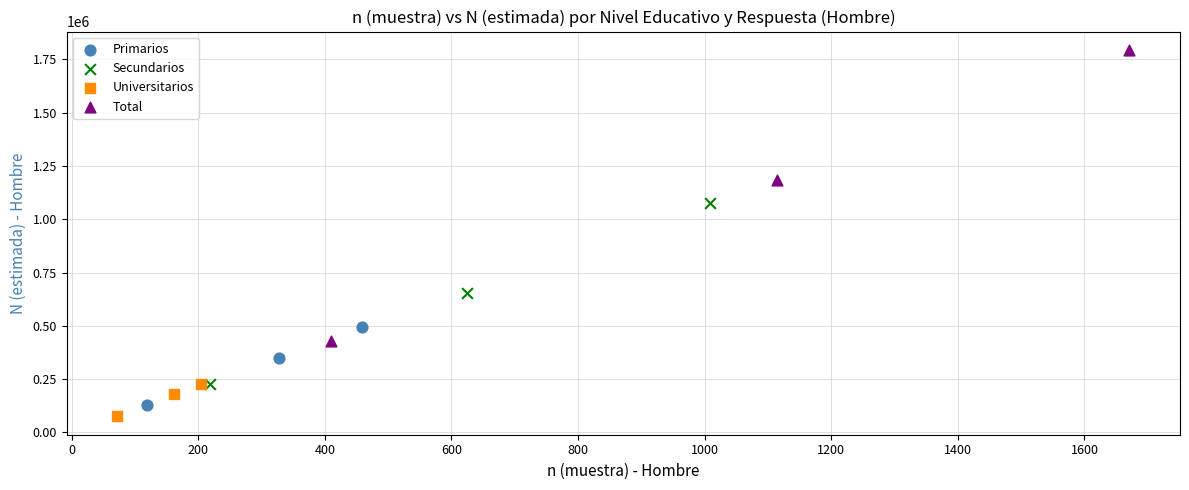

Which series reaches the maximum Y coordinate?

Total